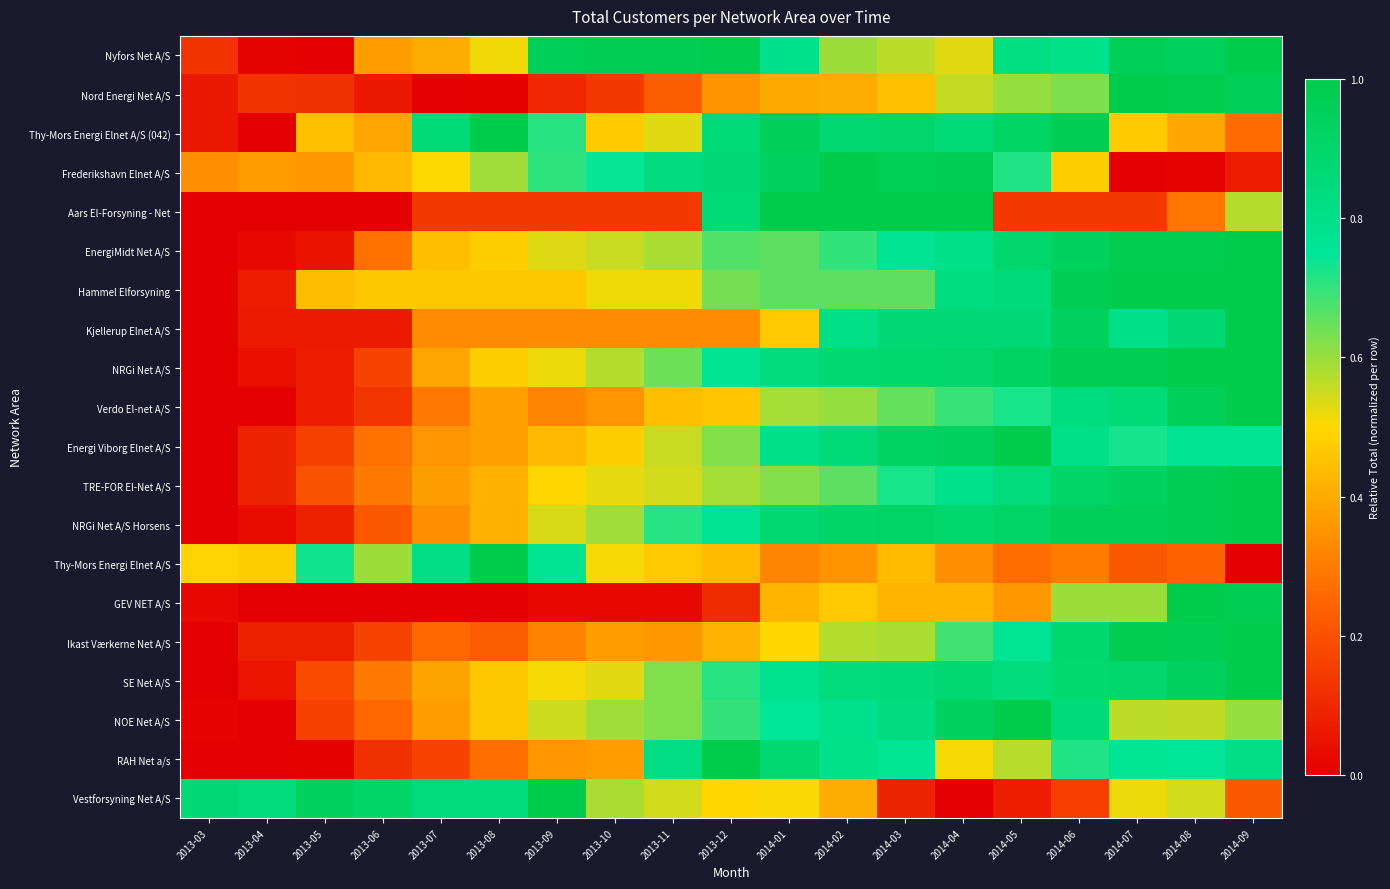

What is the difference between the highest and lowest values at 2013-09?

1.0